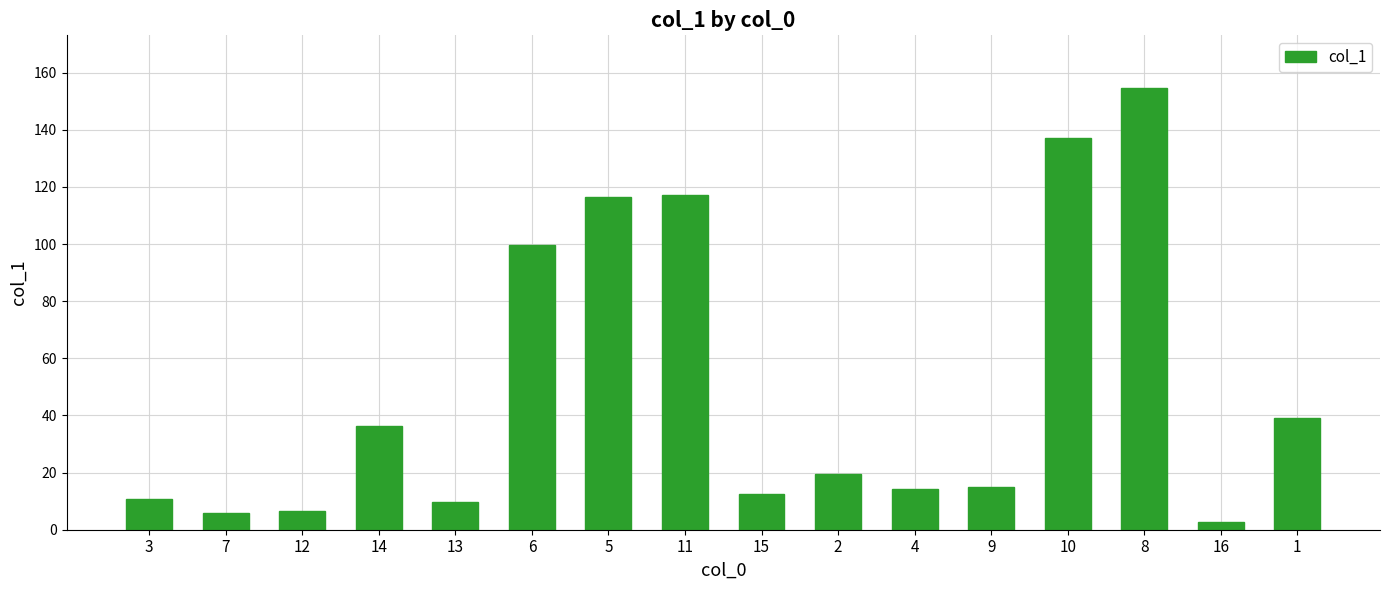

True or false: the data shows 24.5 at 14.

False